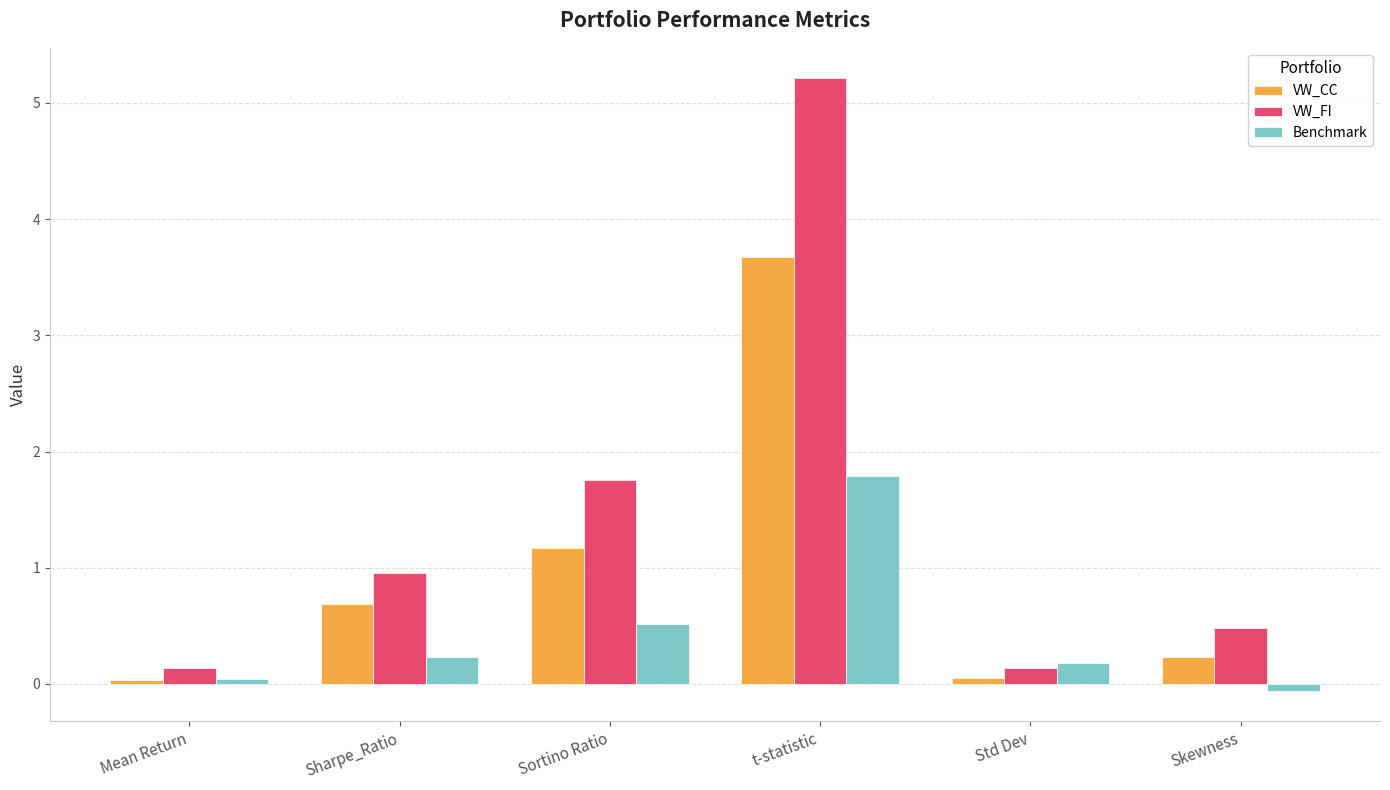

At which label is VW_FI closest to 2?

Sortino Ratio